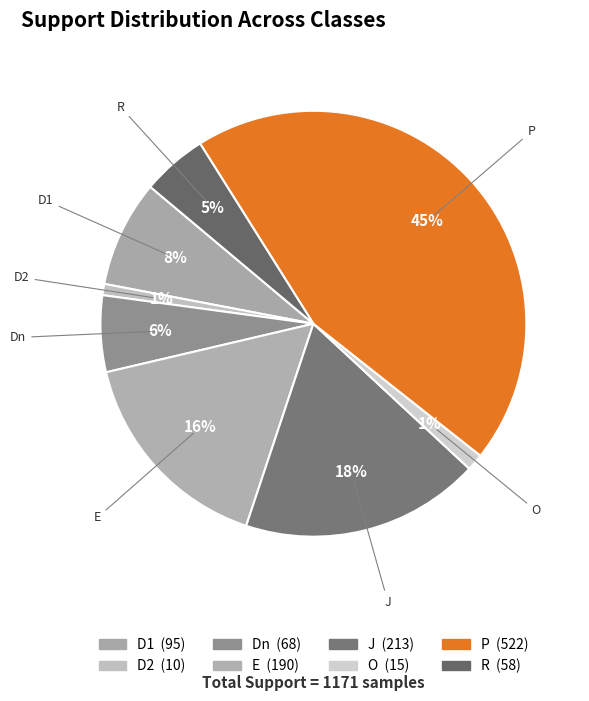

Rank the categories by value from highest to lowest.

P, J, E, D1, Dn, R, O, D2